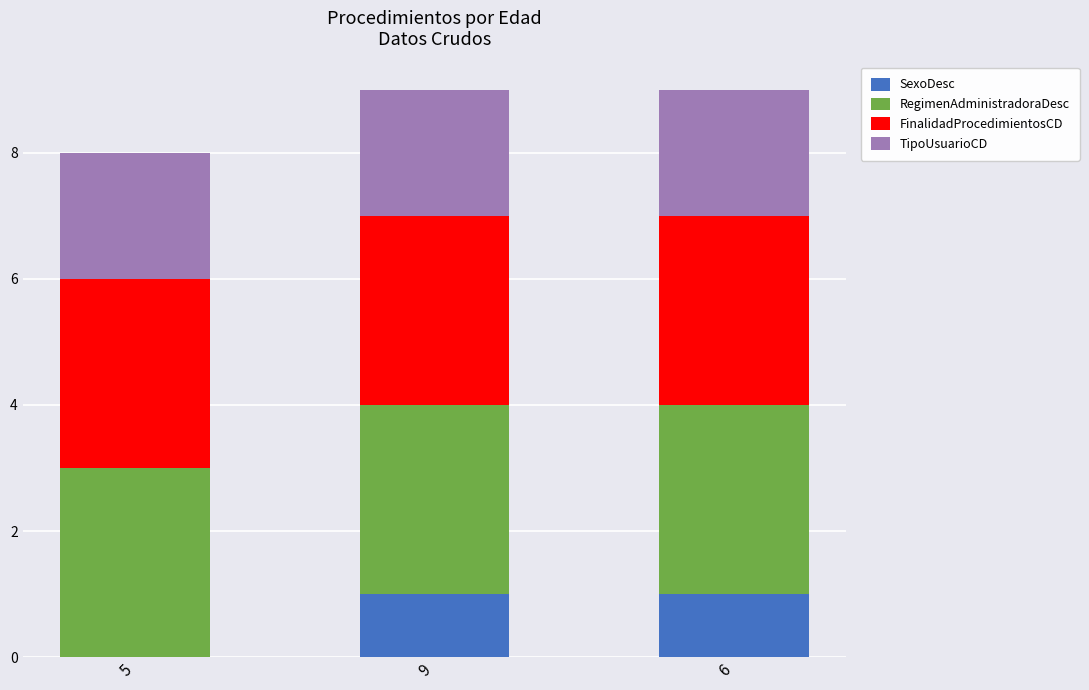

What is the total value across all series at 6?

9